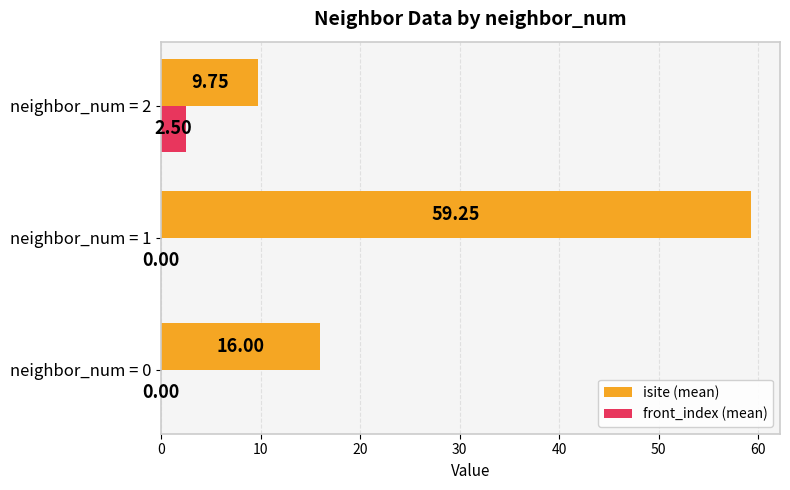

Between neighbor_num = 1 and neighbor_num = 2, which series saw the biggest shift?

isite (mean)